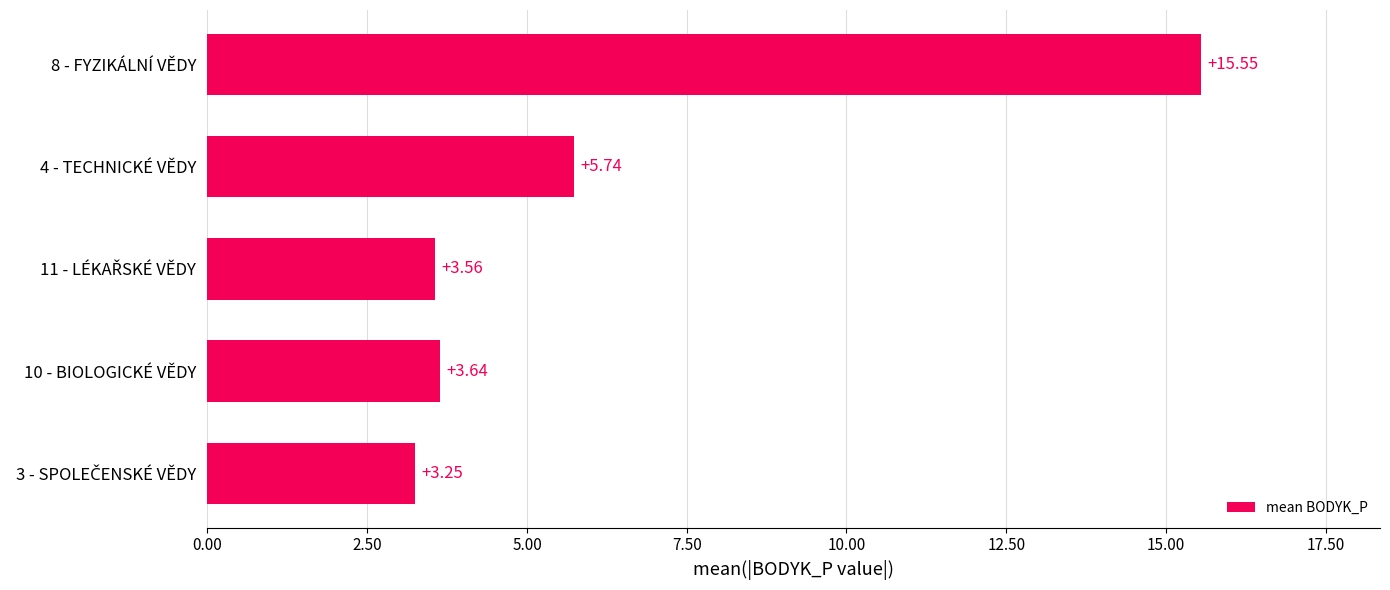

What is the sum of all values?

31.7